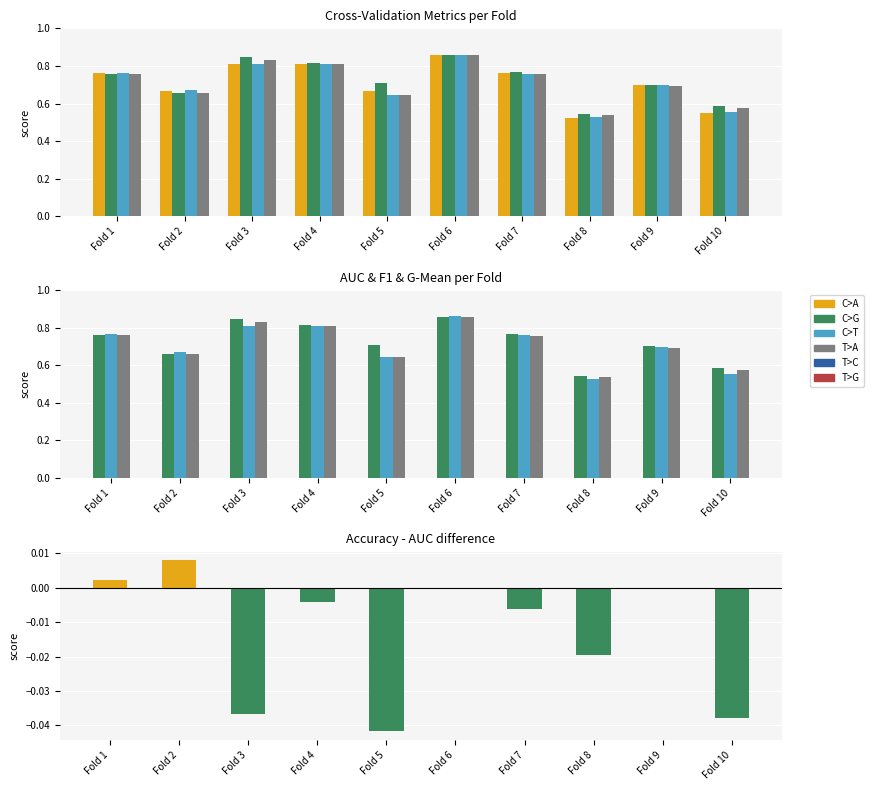

Does the chart contain stacked bars?

No